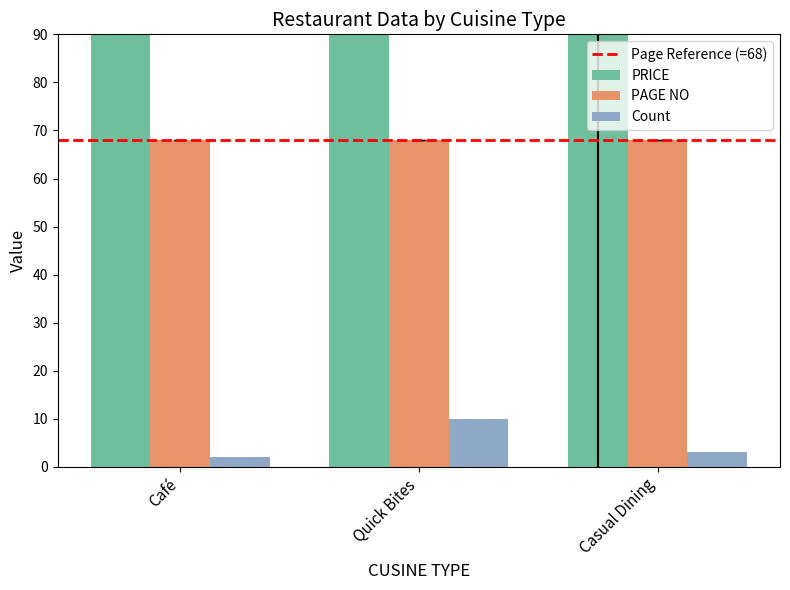

What is the difference between the highest and lowest values at Quick Bites?

332